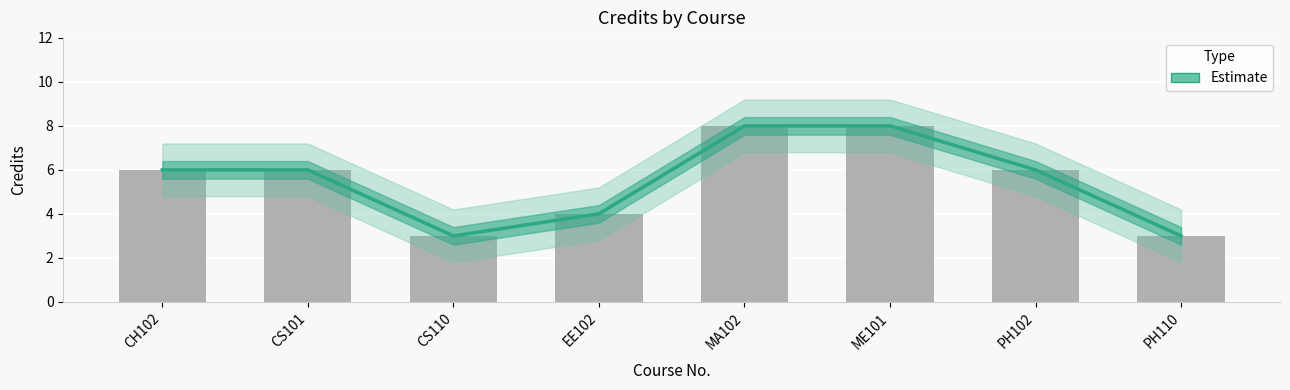

Approximately how many times larger is the value at ME101 compared to CS101?

1.3